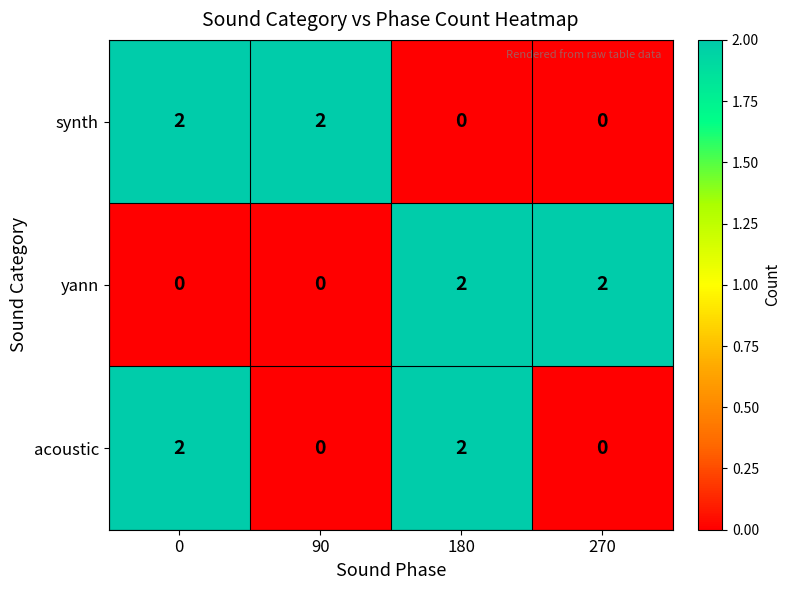

Reading right to left, extract all data points from this chart.

synth: 270=0	180=0	90=2	0=2
yann: 270=2	180=2	90=0	0=0
acoustic: 270=0	180=2	90=0	0=2